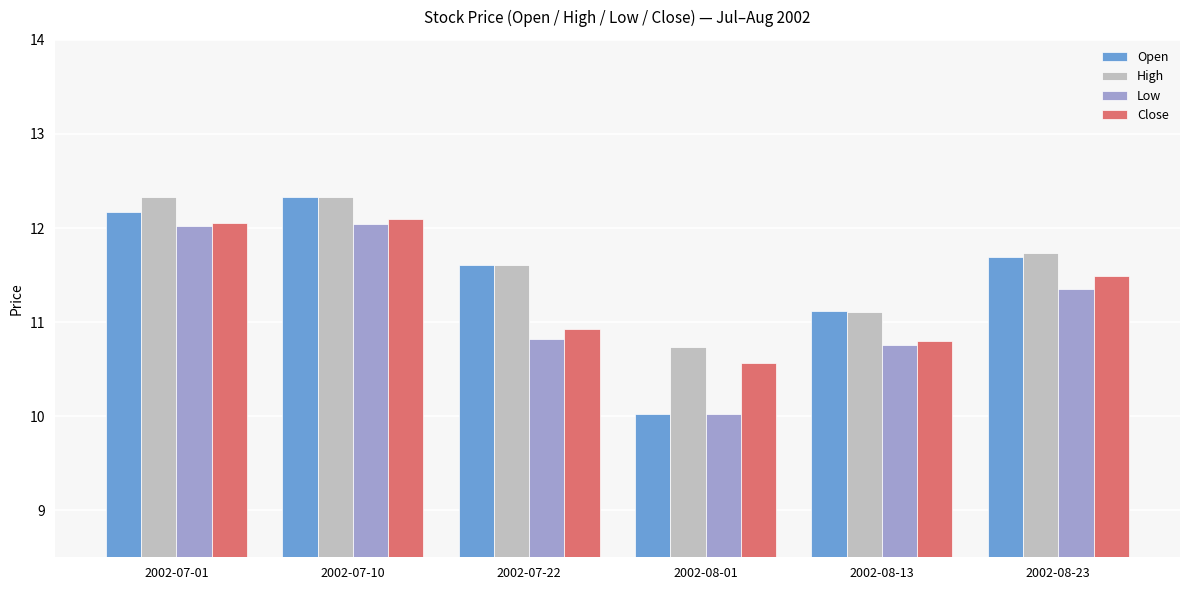

The value of Open at 2002-07-01 is 12.2. True or false?

True